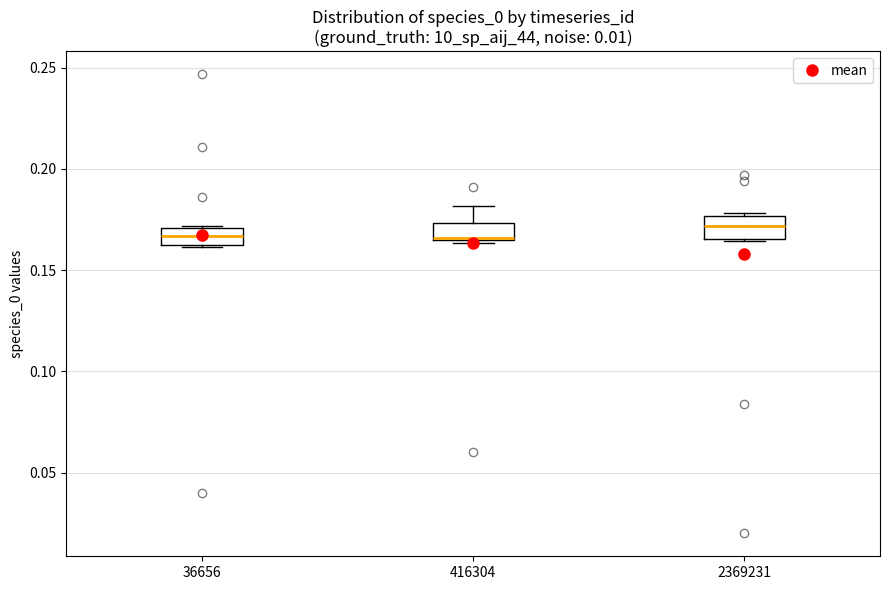

Reading left to right, transcribe this box plot: for each box, give where its median line is, the range the box spans, and where its two whiskers end, as read against the y-axis. The values are not printed on the chart, so give them approximately, as read against the axis.

36656: median 0.165 (inside the box), box 0.165 to 0.170, whiskers 0.160 to 0.170
416304: median 0.165, box 0.165 to 0.175, whiskers 0.165 to 0.180
2369231: median 0.170, box 0.165 to 0.175, whiskers 0.165 to 0.180